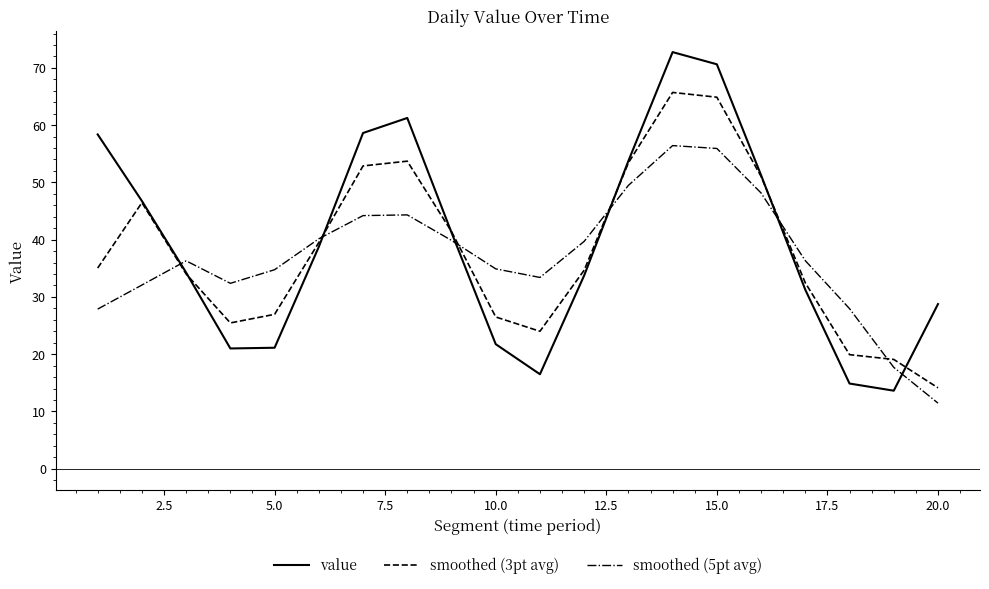

How many times do smoothed (5pt avg) and value cross each other?

6